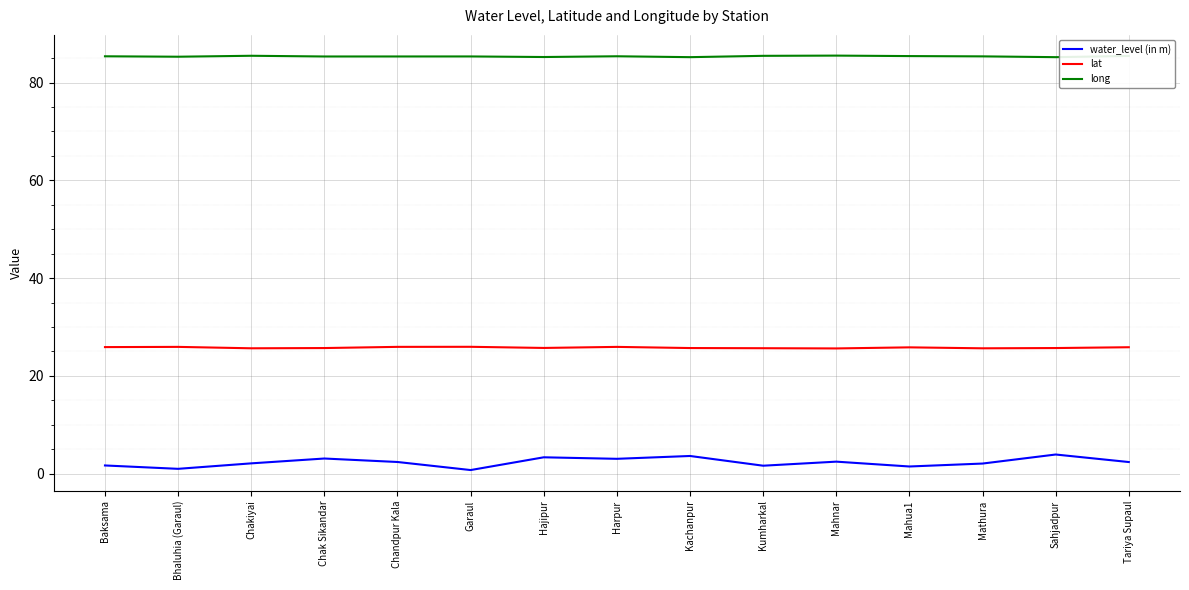

What is the sum of all long values?

1280.4